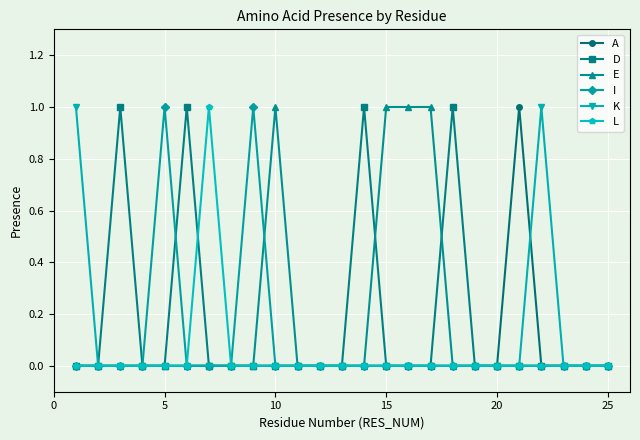

How many distinct data groups are displayed?

6